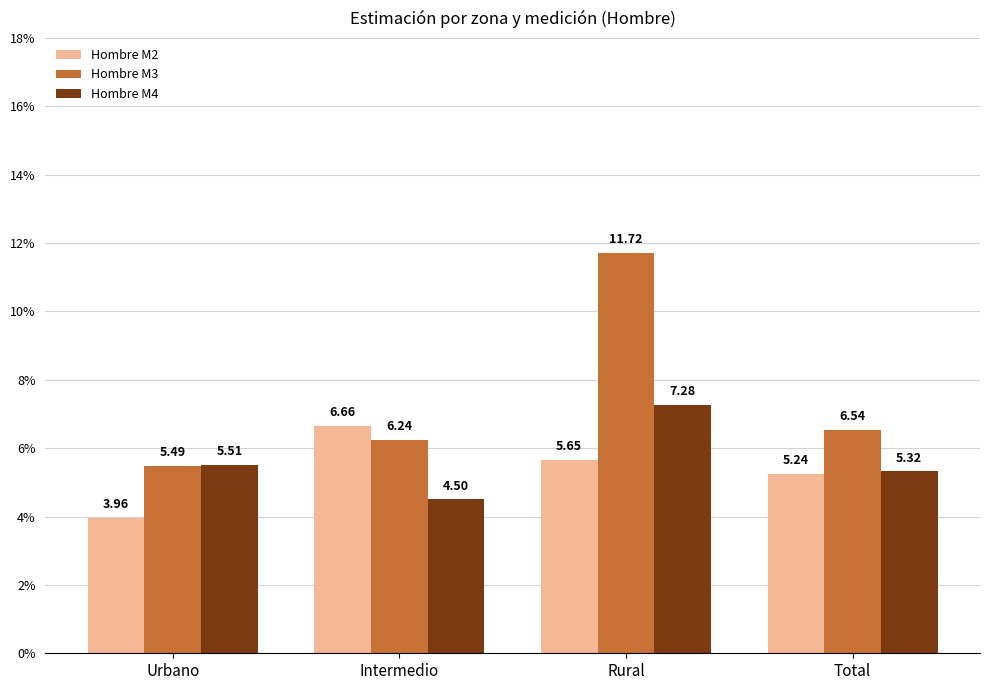

Is the value of Hombre M4 at Urbano greater than the value of Hombre M3 at Total?

No